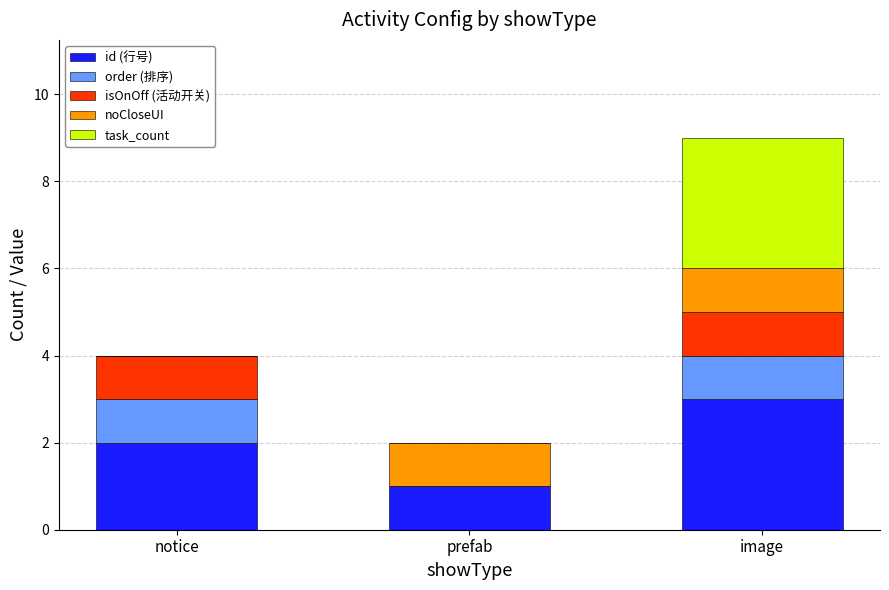

What is the sum of all id (行号) values?

6